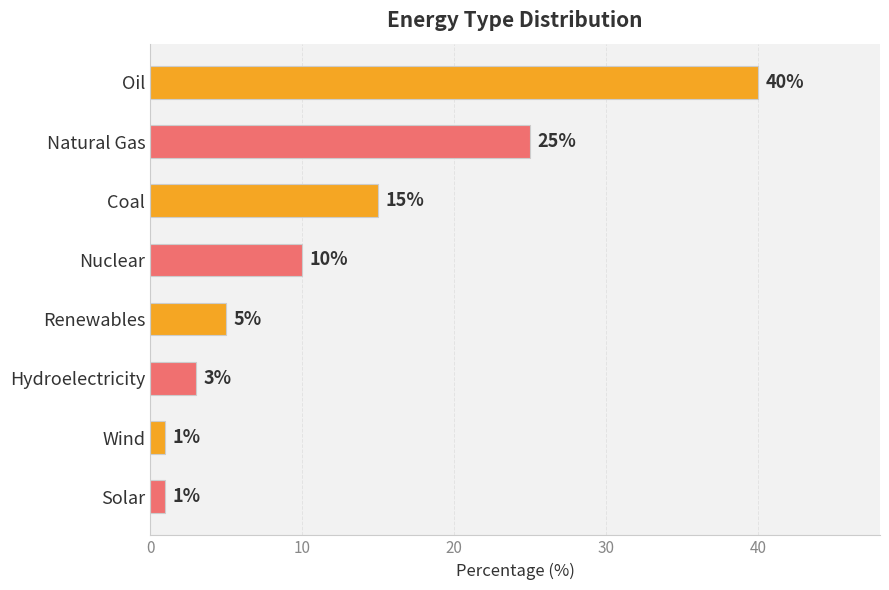

Reading top to bottom, what are all the values shown in this chart?

40	25	15	10	5	3	1	1